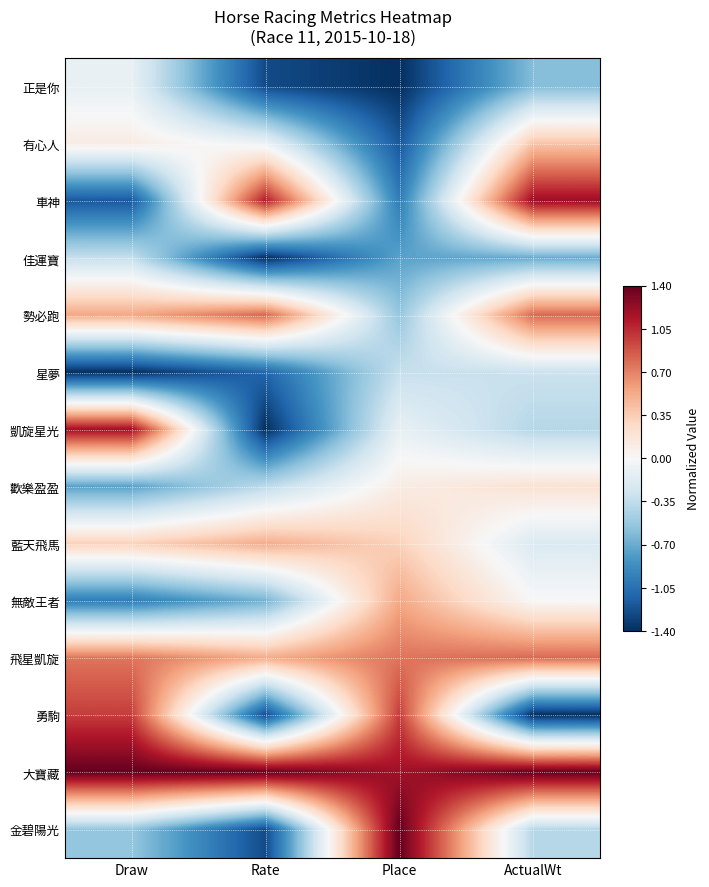

How many categories are shown in the chart?

4